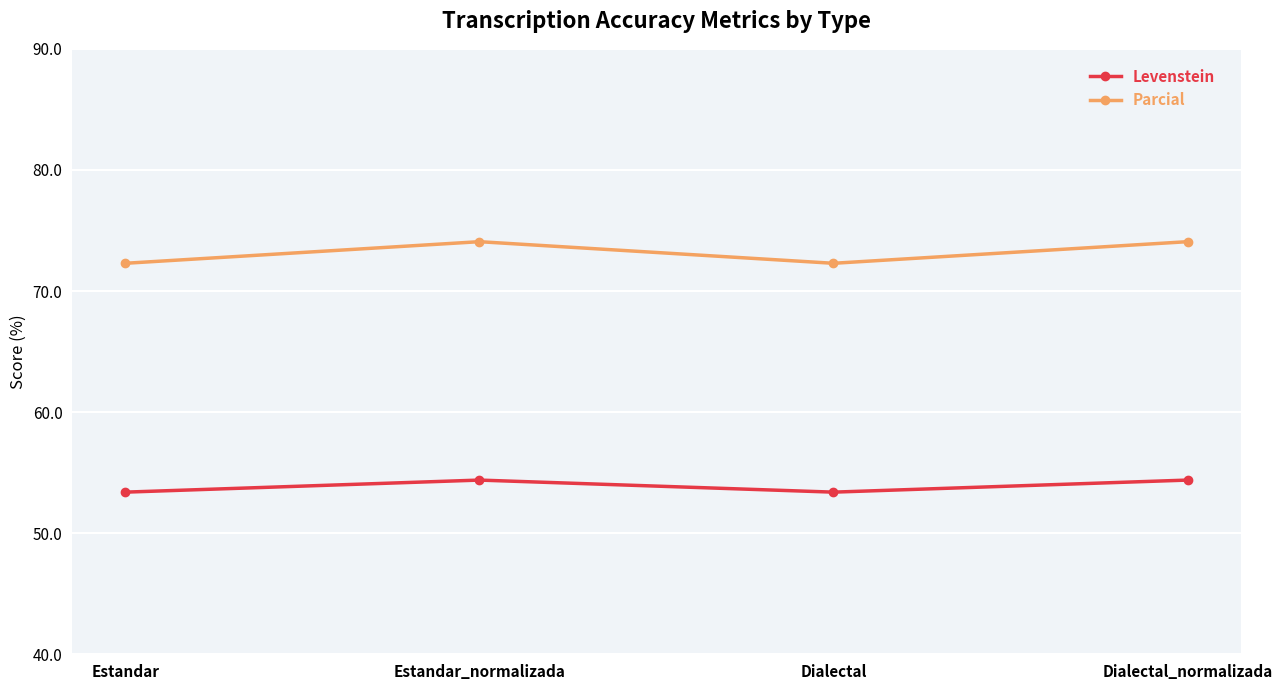

The Levenstein series shows 54.4 at Estandar_normalizada. True or false?

True